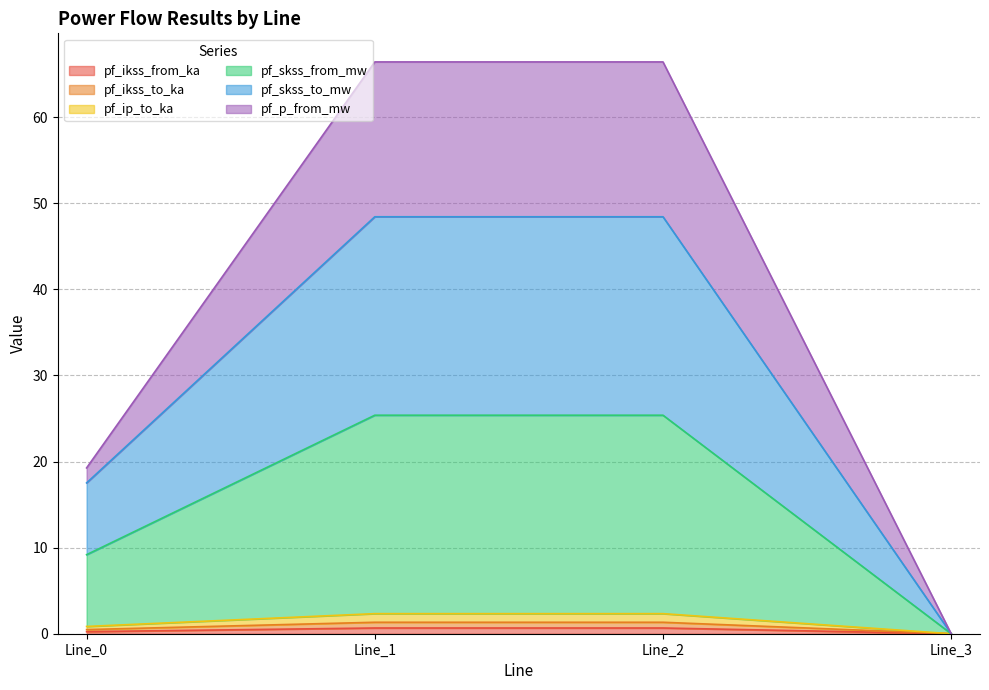

Is the value of pf_skss_to_mw at Line_2 greater than the value of pf_ikss_from_ka at Line_3?

Yes